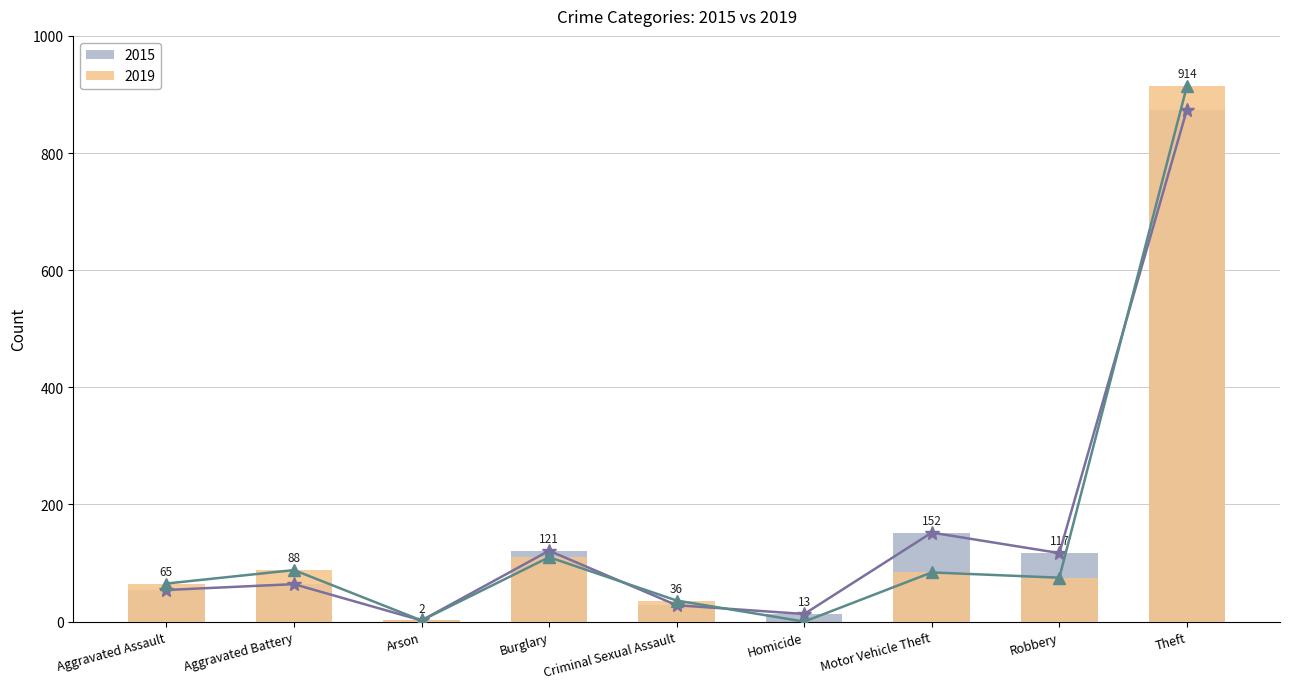

Which series has the largest range (max minus min)?

2019